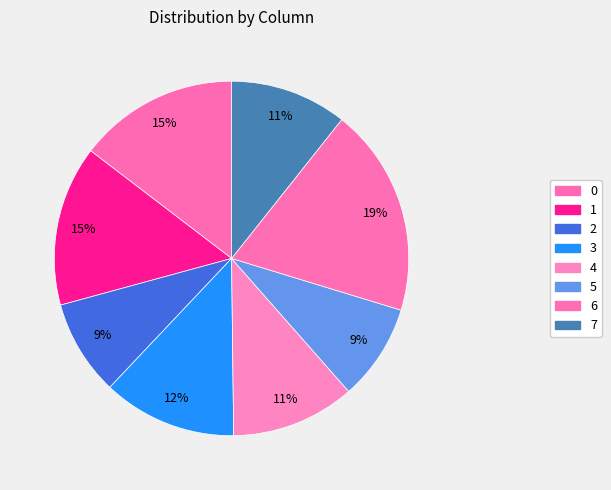

Does 0 represent more than half of the total?

No